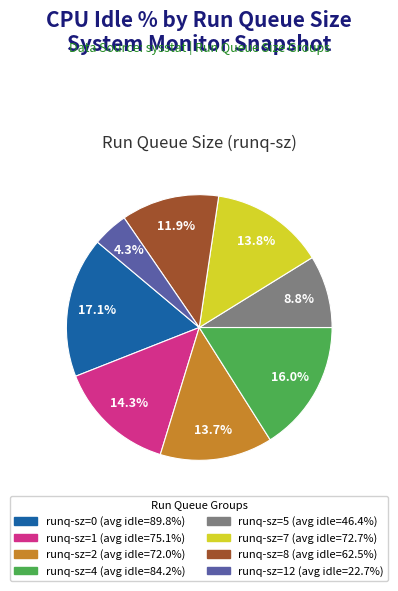

Is there a majority slice in this chart?

No